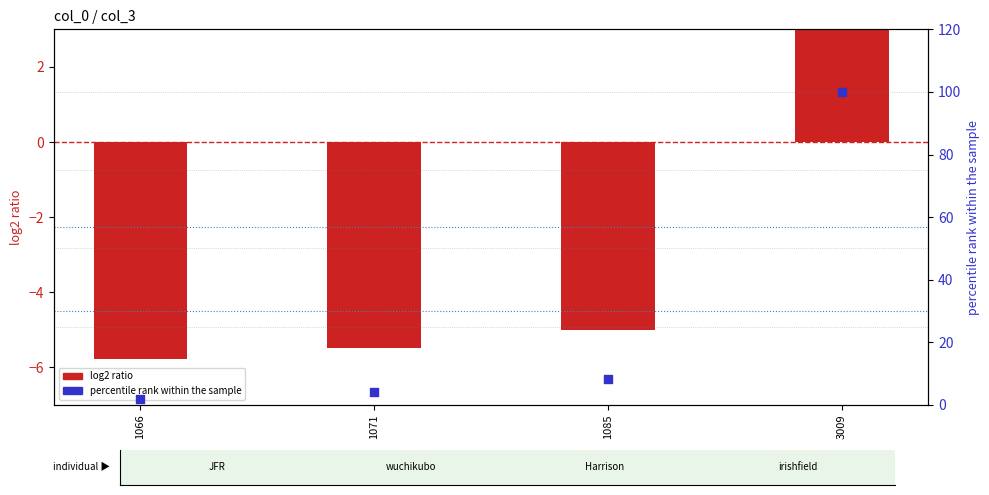

What is the total value across all series at 1085?

3.4